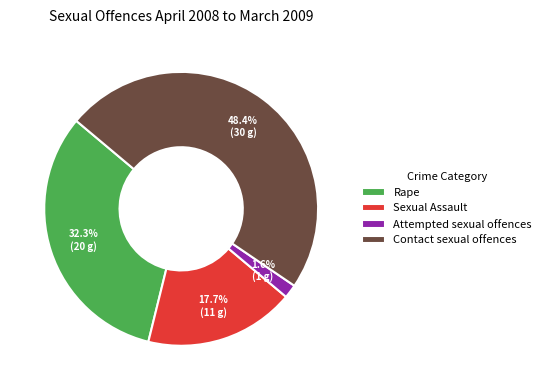

Rank the categories by value from lowest to highest.

Attempted sexual offences, Sexual Assault, Rape, Contact sexual offences